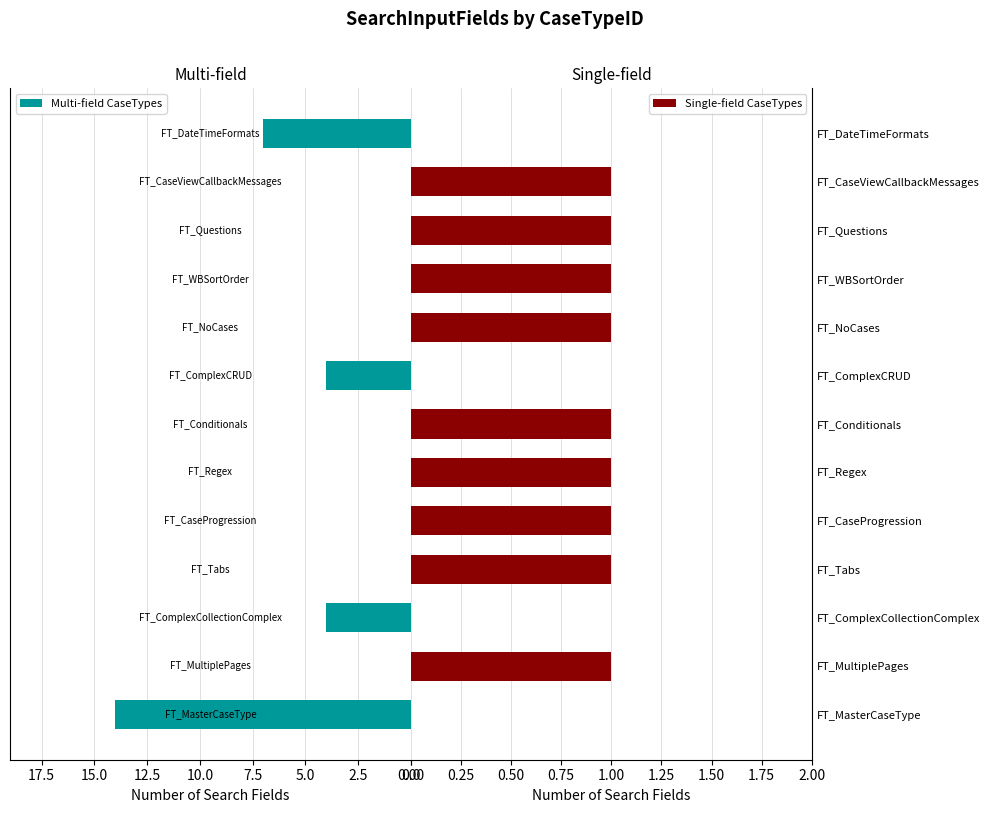

Reading left to right, what are all the values shown in this chart?

Multi-field CaseTypes: 14	0	4	0	0	0	0	4	0	0	0	0	7
Single-field CaseTypes: 0	1	0	1	1	1	1	0	1	1	1	1	0